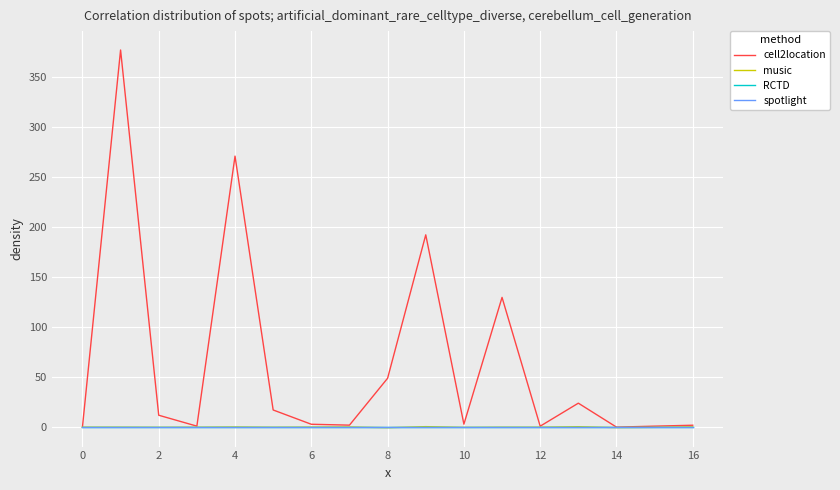

Is this an area chart (filled region under the line)?

No